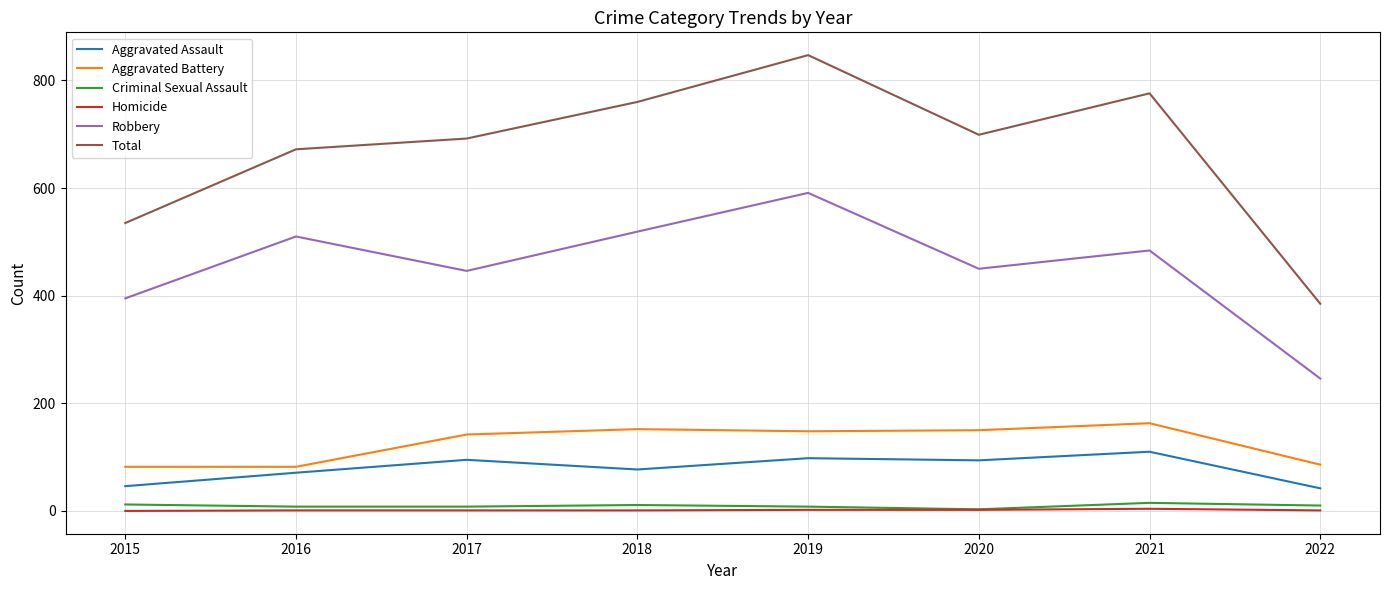

What is the lowest value of the Criminal Sexual Assault series?

3